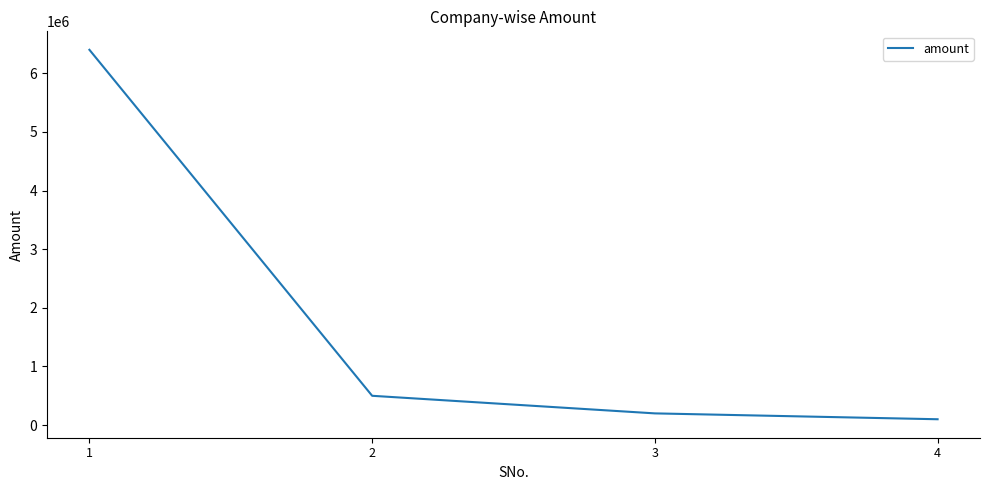

True or false: the data has more than 2 interior local peaks.

False